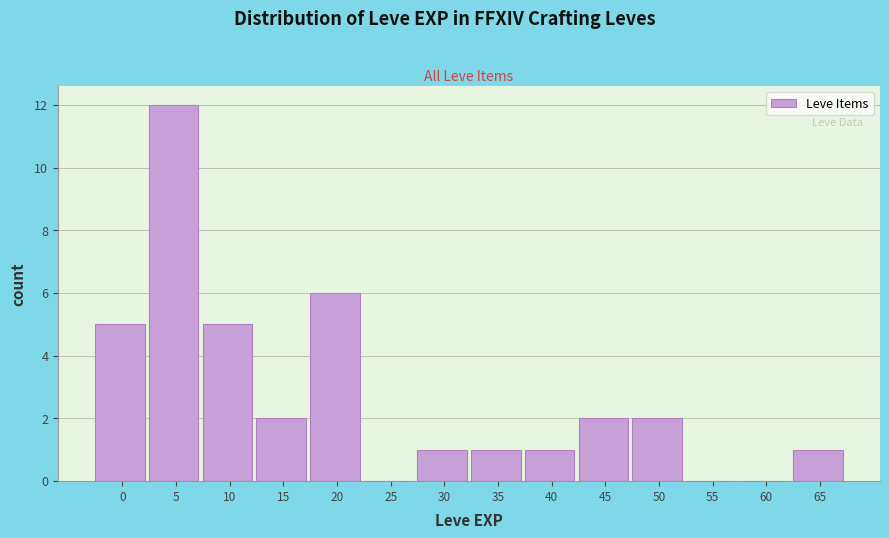

Reading left to right, transcribe all the data shown in this chart.

0=5	5=12	10=5	15=2	20=6	25=0	30=1	35=1	40=1	45=2	50=2	55=0	60=0	65=1